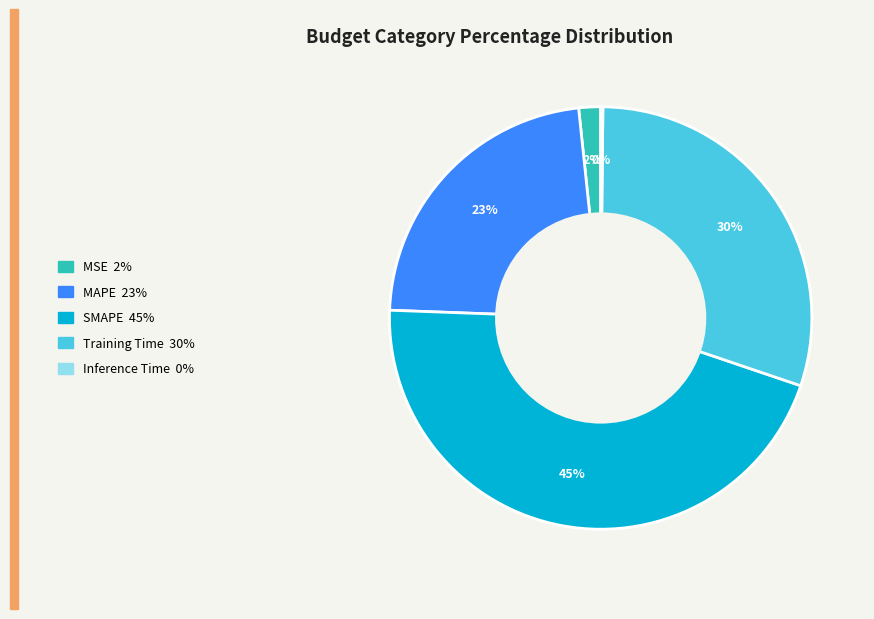

What percentage is the MSE slice, to the nearest percent?

2%